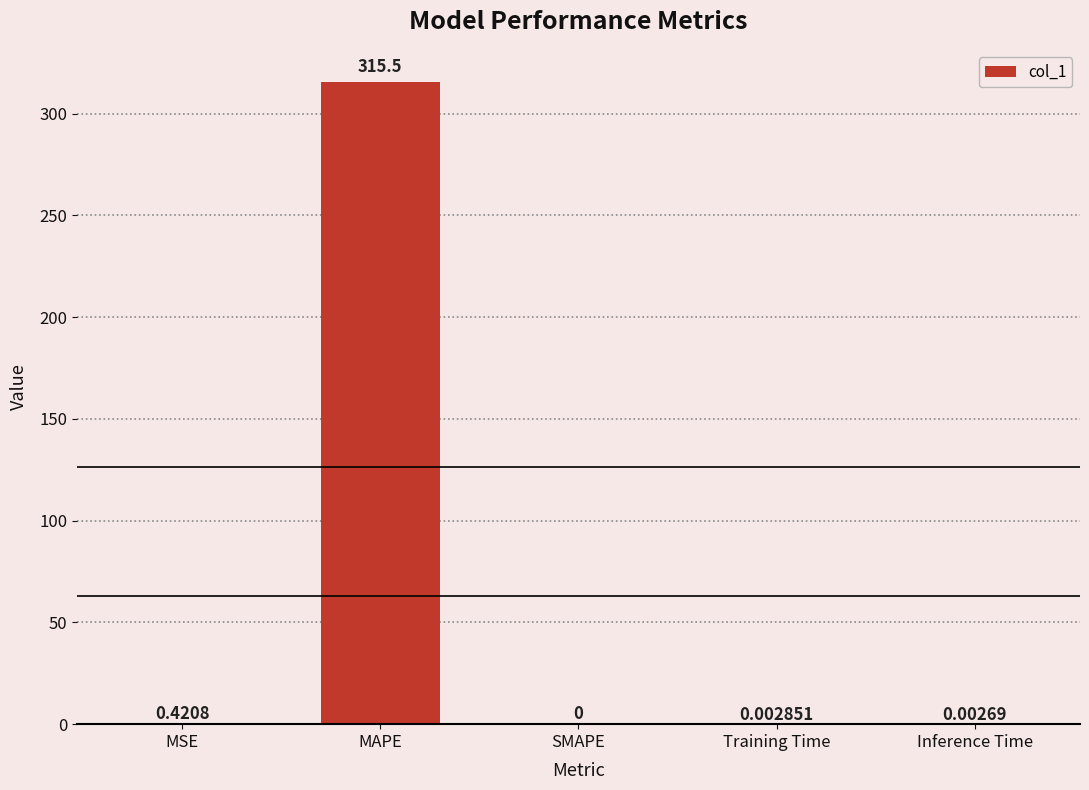

At which category does the chart reach its peak across all series?

MAPE